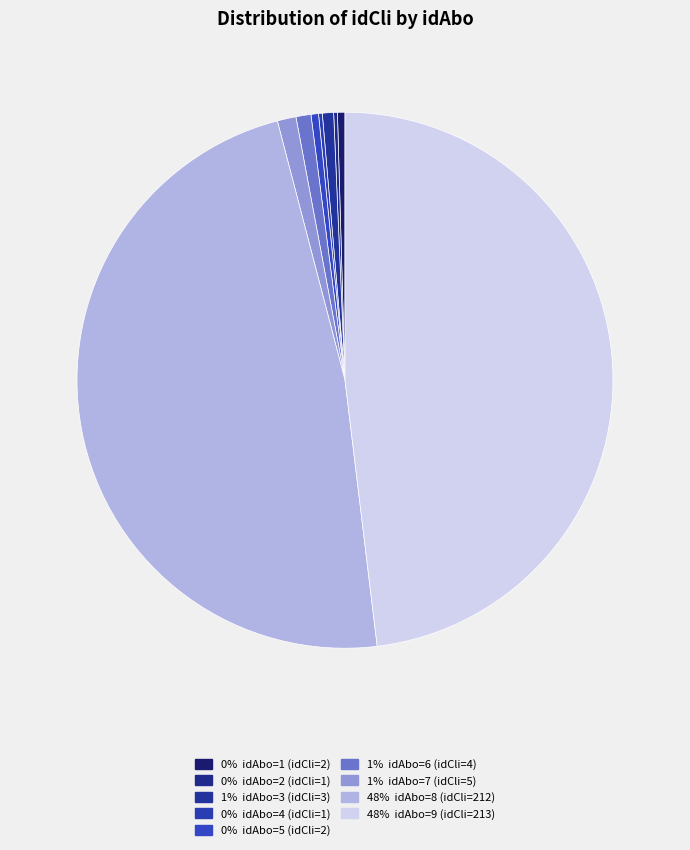

Which slice is the smallest?

2